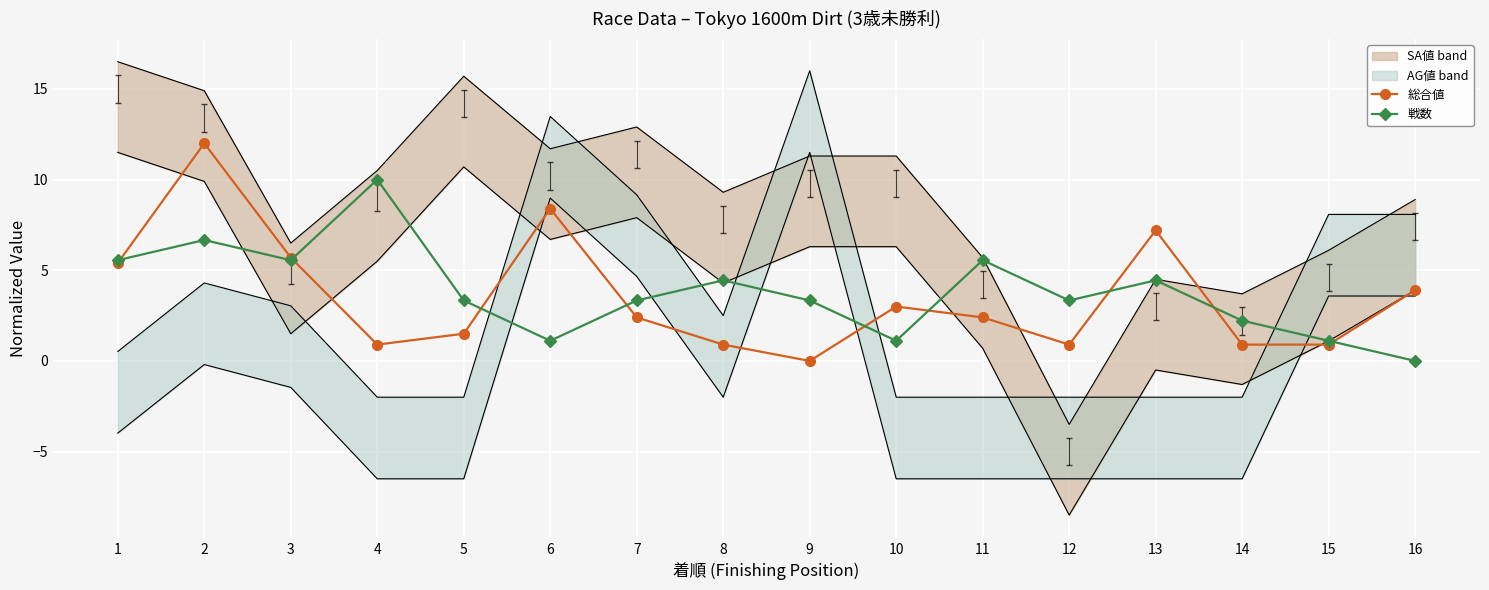

Where do 総合値 and 戦数 first cross each other?

1 and 2